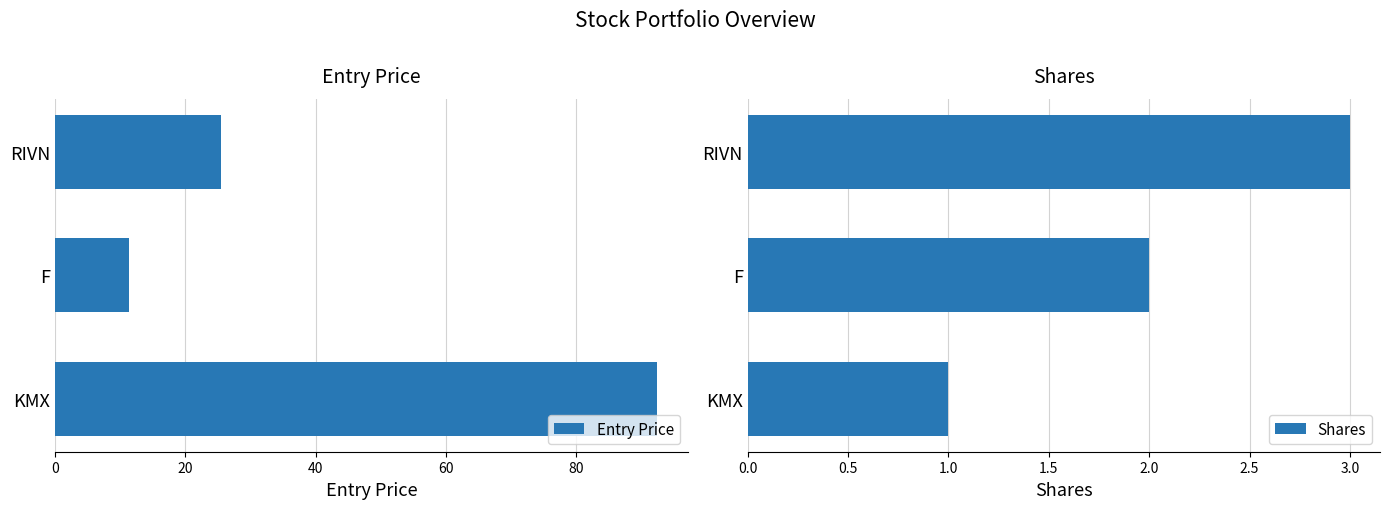

What is the difference between the second highest and minimum values in the Shares series?

1